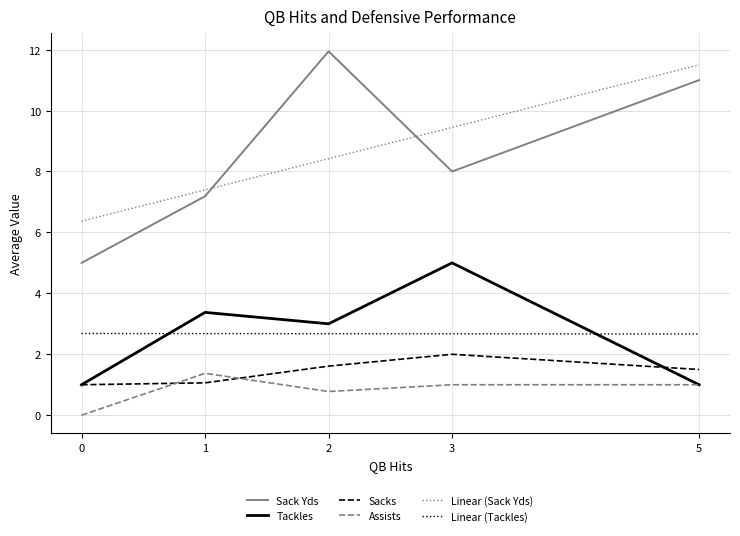

What are all the series names shown in the legend?

Sack Yds, Tackles, Sacks, Assists, Linear (Sack Yds), Linear (Tackles)